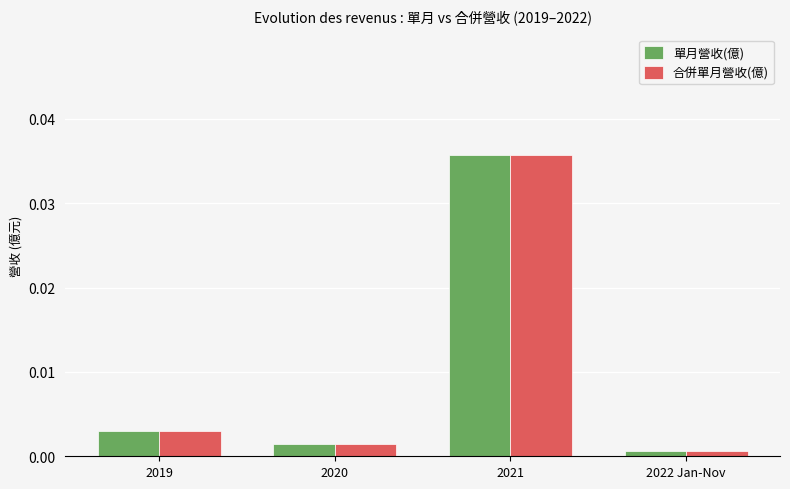

What position from the right is 2021?

2